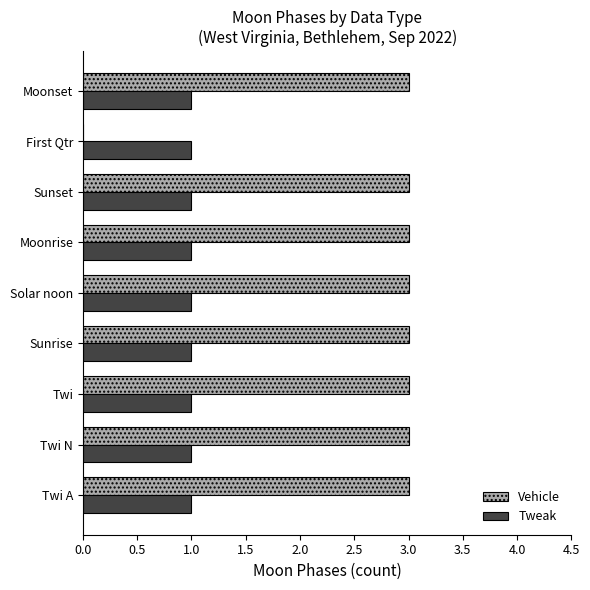

Count the Vehicle values in the range 3 to 4.

8